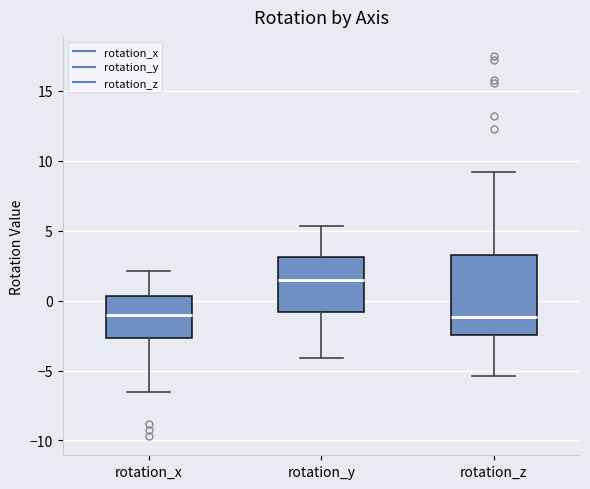

Where does the median line of the box for rotation_z sit on the y-axis? The values are not printed on the chart, so give them approximately, as read against the axis.

-1.0